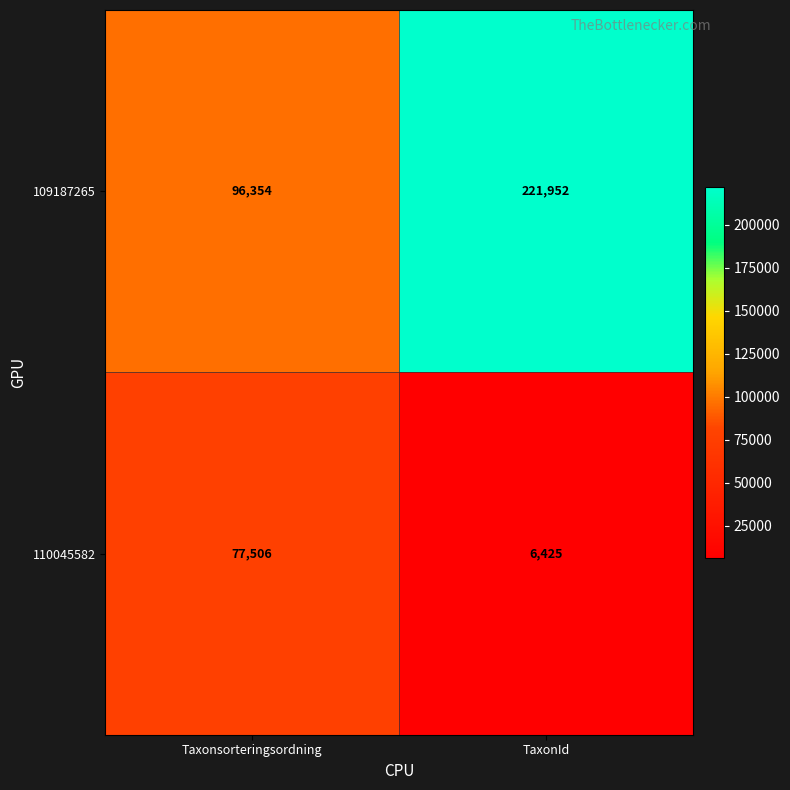

At which category is the sum across all series the highest?

TaxonId